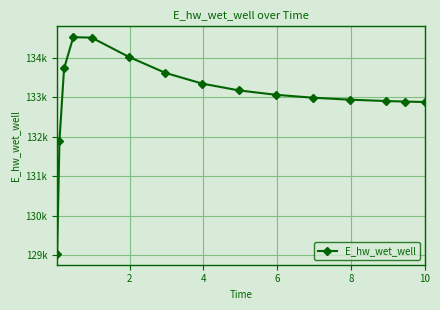

Count the number of categories in the chart.

15